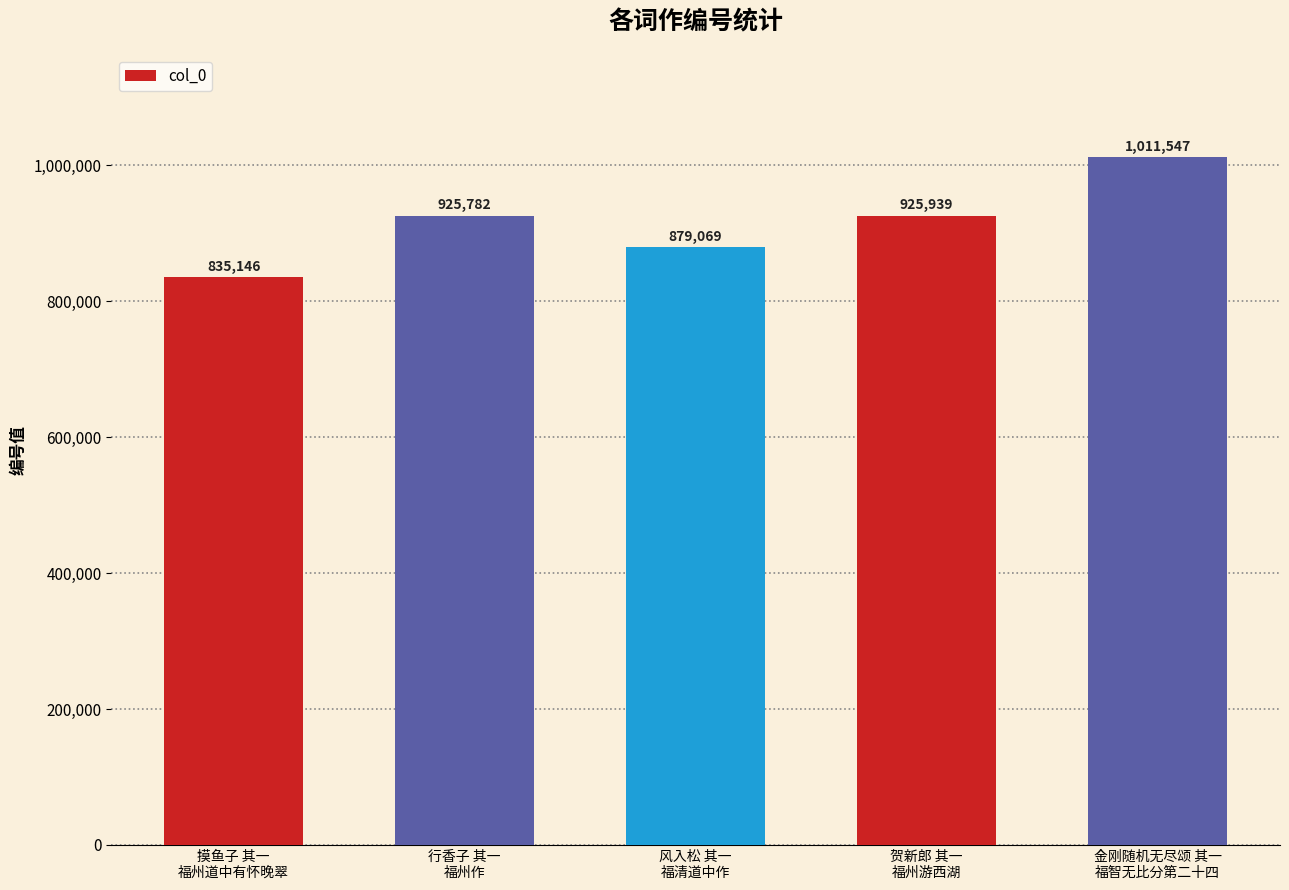

What position from the right is 风入松 其一
福清道中作?

3